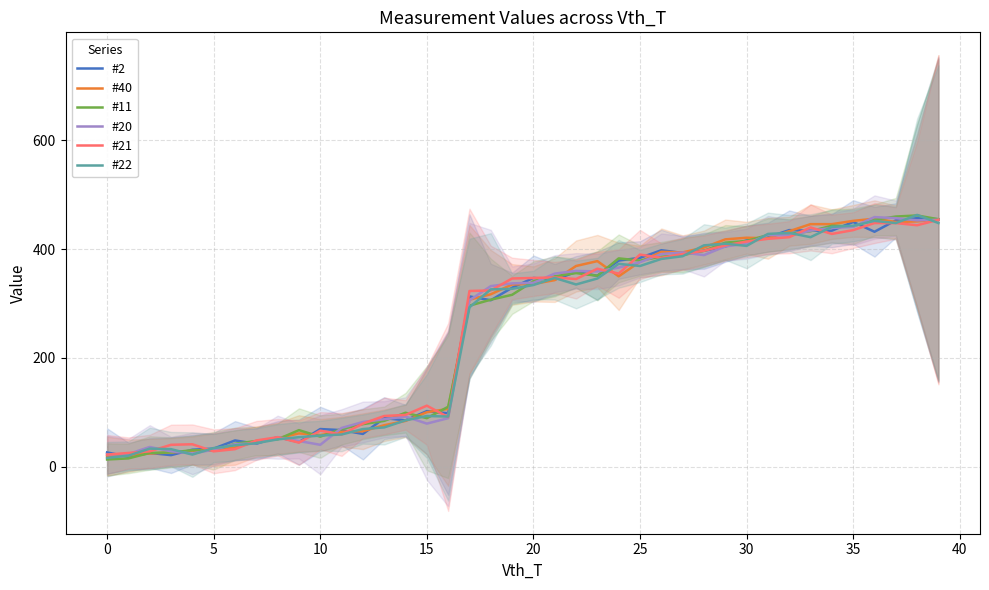

What are all the series names shown in the legend?

#2, #40, #11, #20, #21, #22